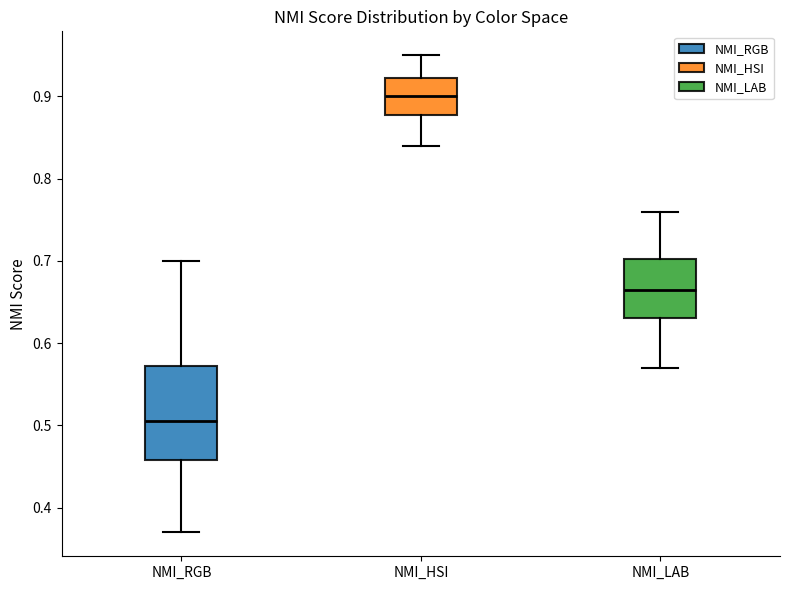

Reading left to right, transcribe this box plot: for each box, give where its median line is, the range the box spans, and where its two whiskers end, as read against the y-axis. The values are not printed on the chart, so give them approximately, as read against the axis.

NMI_RGB: median 0.51, box 0.46 to 0.57, whiskers 0.37 to 0.70
NMI_HSI: median 0.90, box 0.88 to 0.92, whiskers 0.84 to 0.95
NMI_LAB: median 0.67, box 0.63 to 0.70, whiskers 0.57 to 0.76